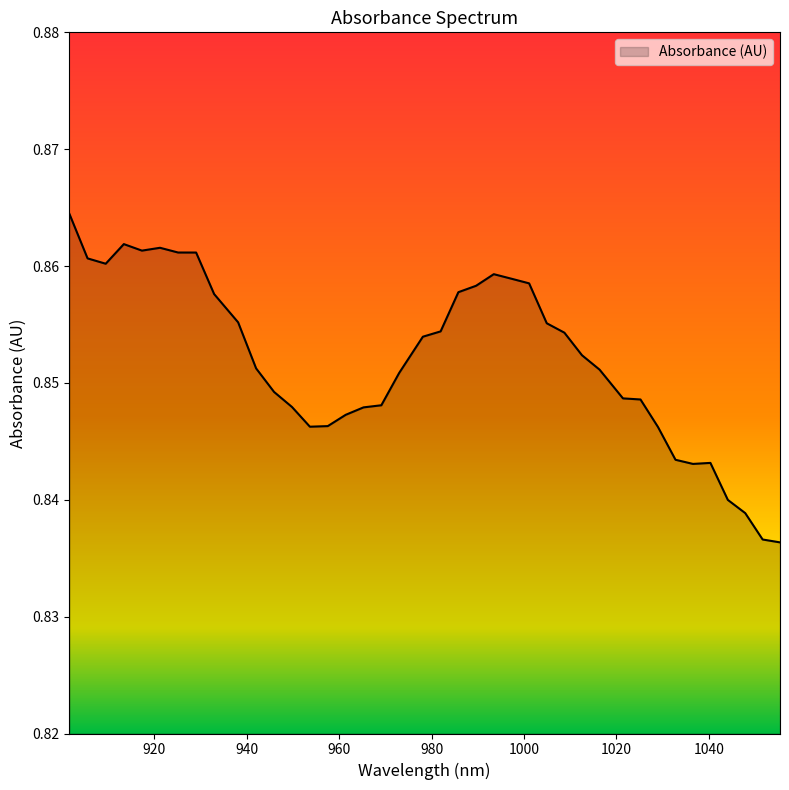

How many values are between 0 and 1?

40